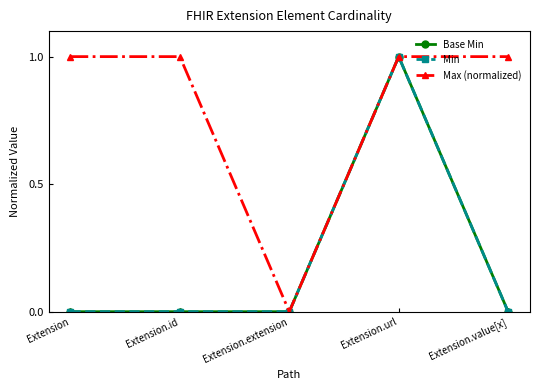

Does the chart have visible grid lines?

No